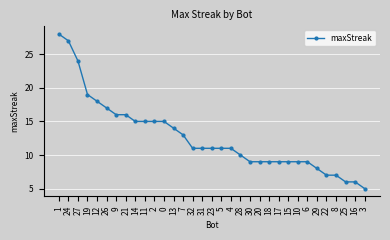

Reading left to right, what are all the values shown in this chart?

28	27	24	19	18	17	16	16	15	15	15	15	14	13	11	11	11	11	11	10	9	9	9	9	9	9	9	8	7	7	6	6	5